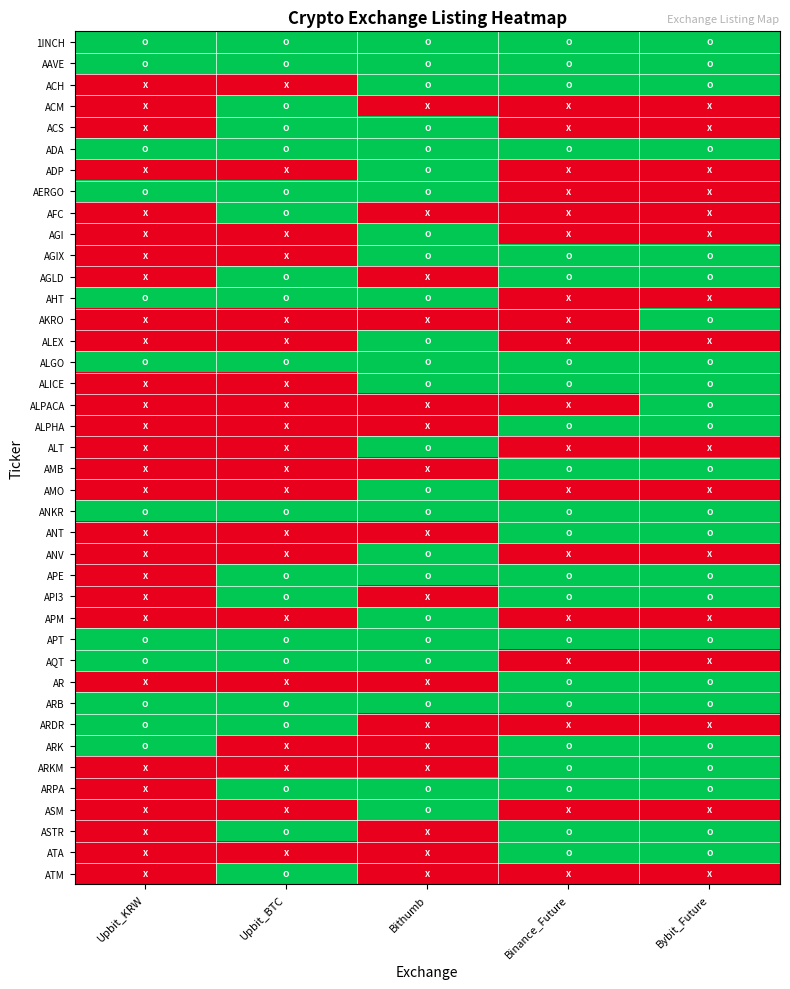

What is the total value across all series at Bithumb?

24